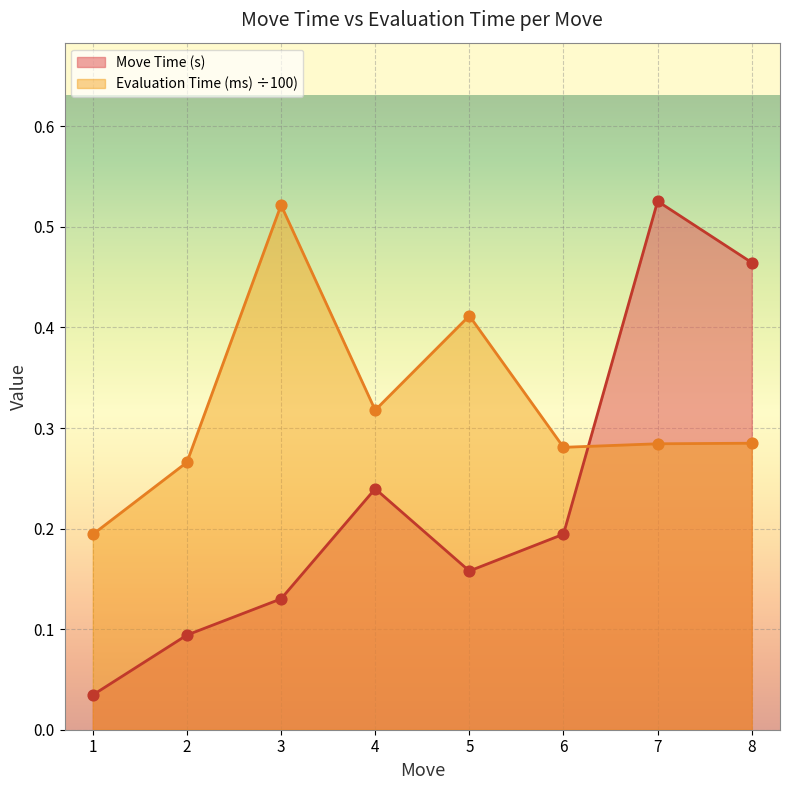

Which series reaches the maximum Y coordinate?

Move Time (s)